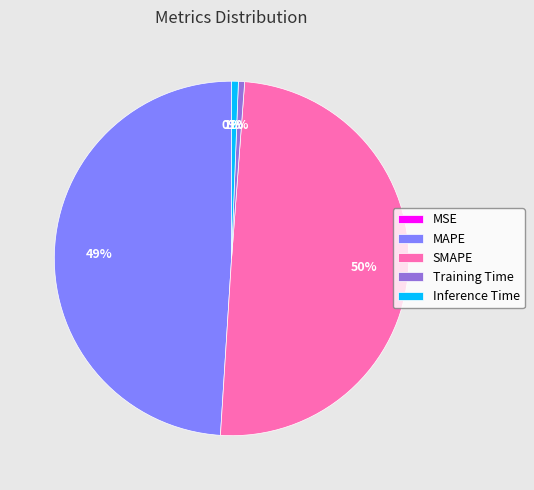

Which category has the biggest portion of the pie?

SMAPE